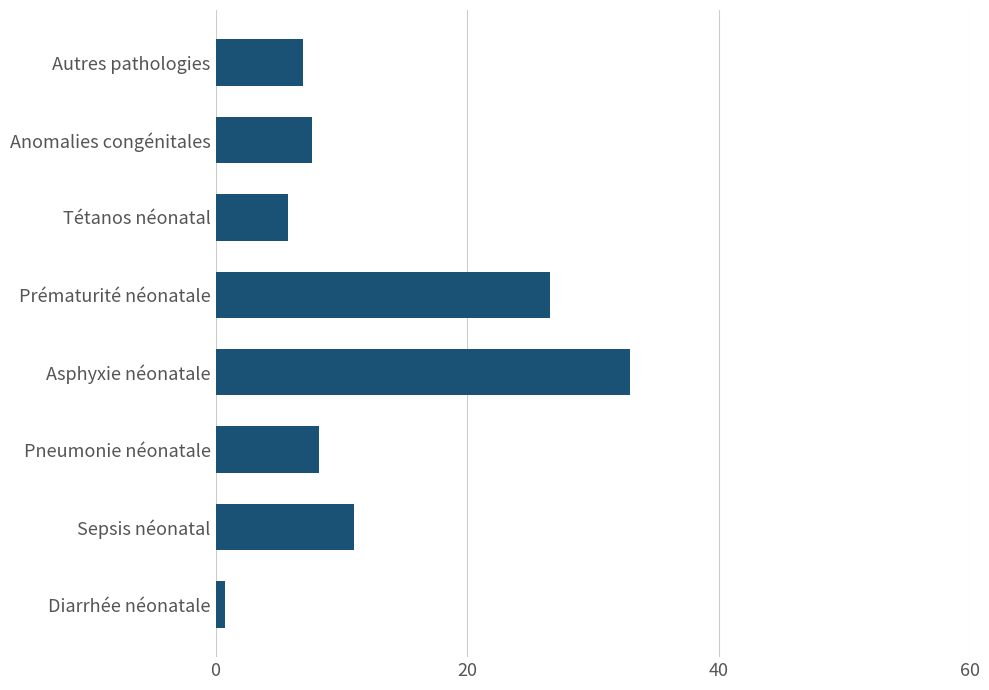

Reading bottom to top, extract all data points from this chart.

Diarrhée néonatale=0.8	Sepsis néonatal=11.0	Pneumonie néonatale=8.3	Asphyxie néonatale=32.9	Prématurité néonatale=26.6	Tétanos néonatal=5.7	Anomalies congénitales=7.7	Autres pathologies=6.9